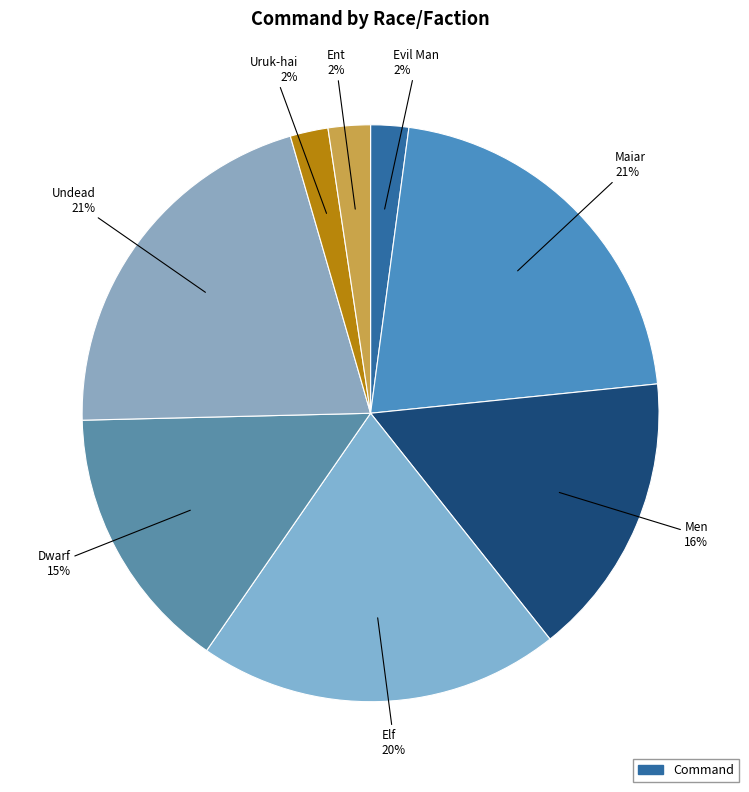

How many slices are in this pie chart?

8